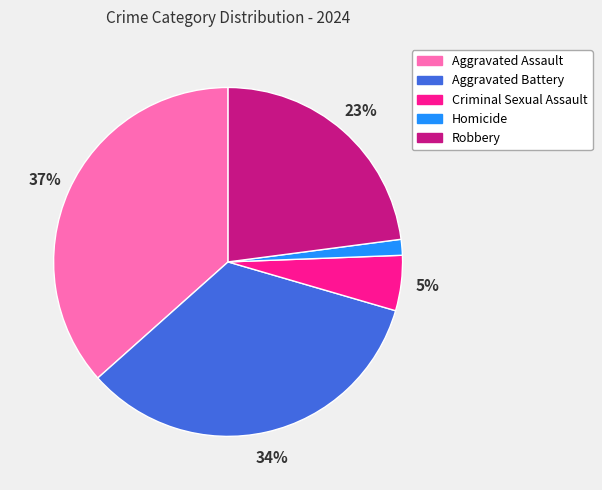

Does any single category account for the majority?

No